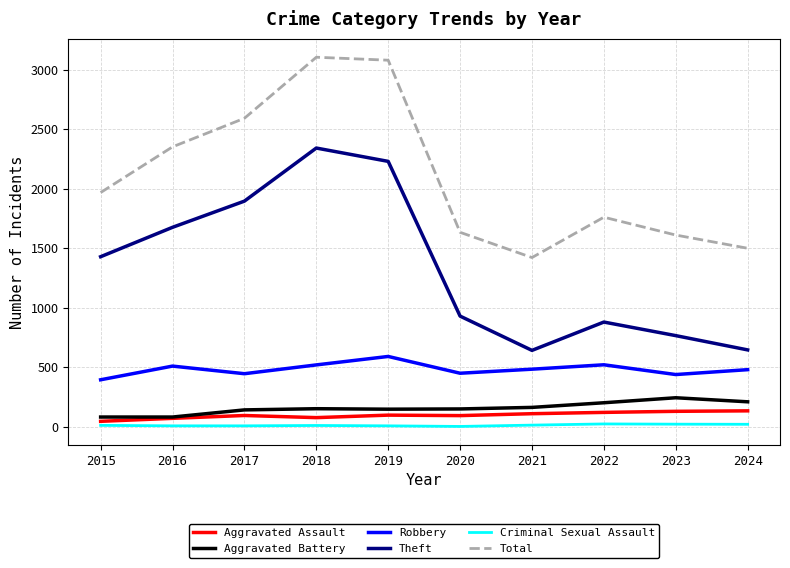

True or false: Aggravated Battery and Theft cross at least once.

False